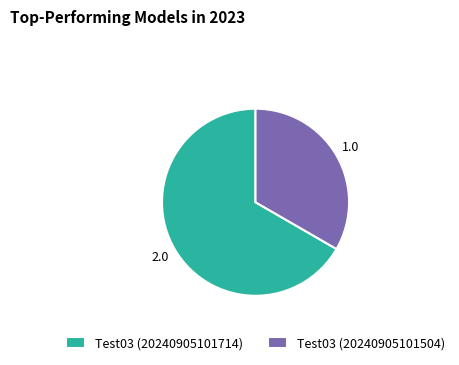

How many slices are in this pie chart?

2